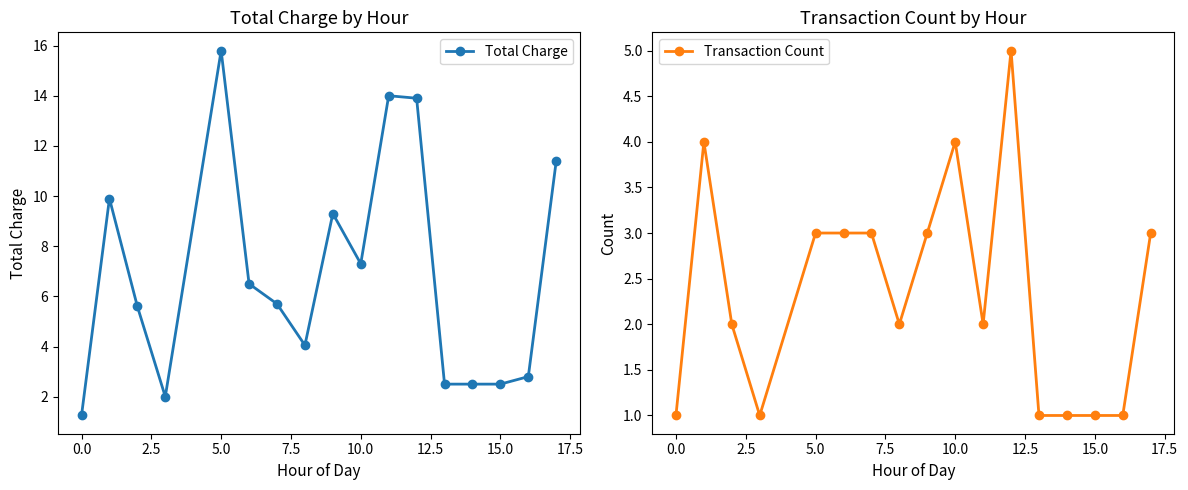

True or false: Total Charge has a value of 10.8 at 10.0.

False